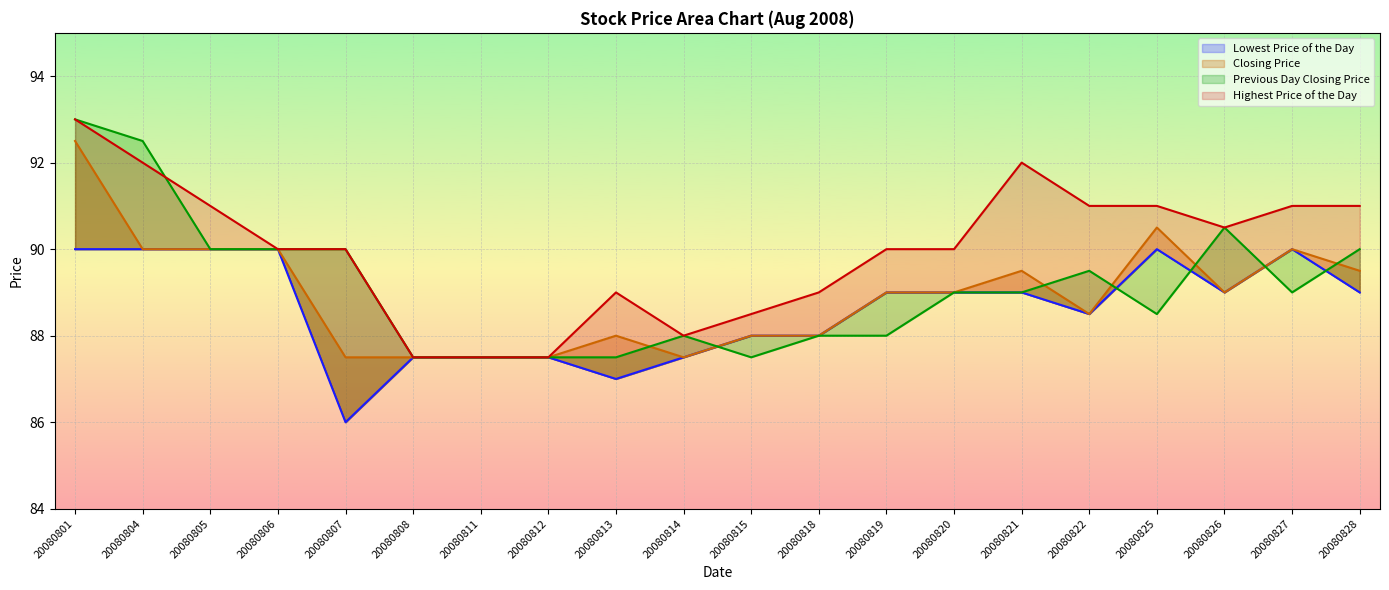

How many lines are shown in the chart?

4